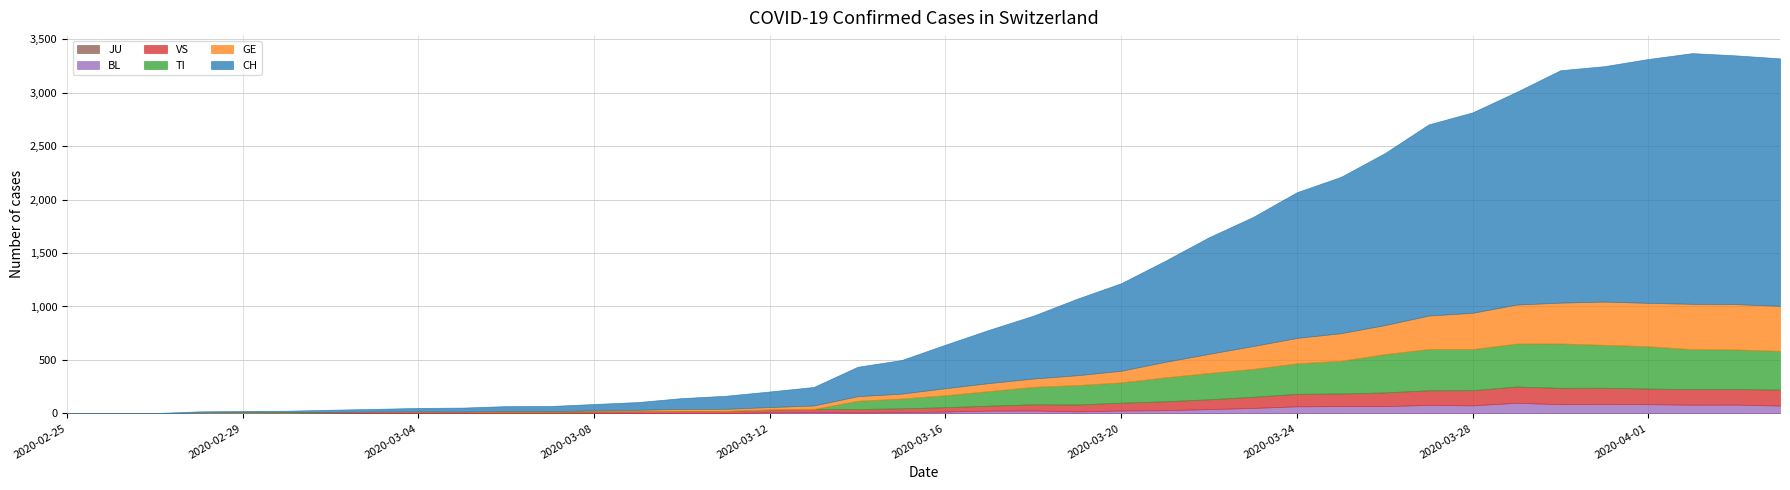

List the labels in order of JU value, smallest first.

2020-02-25, 2020-02-26, 2020-02-27, 2020-02-28, 2020-02-29, 2020-03-01, 2020-03-02, 2020-03-03, 2020-03-04, 2020-03-05, 2020-03-06, 2020-03-07, 2020-03-08, 2020-03-09, 2020-03-10, 2020-03-11, 2020-03-12, 2020-03-13, 2020-03-14, 2020-03-15, 2020-03-16, 2020-03-17, 2020-03-18, 2020-03-19, 2020-03-20, 2020-03-21, 2020-03-22, 2020-03-23, 2020-03-24, 2020-03-25, 2020-03-26, 2020-03-27, 2020-03-28, 2020-03-29, 2020-03-30, 2020-03-31, 2020-04-01, 2020-04-02, 2020-04-03, 2020-04-04